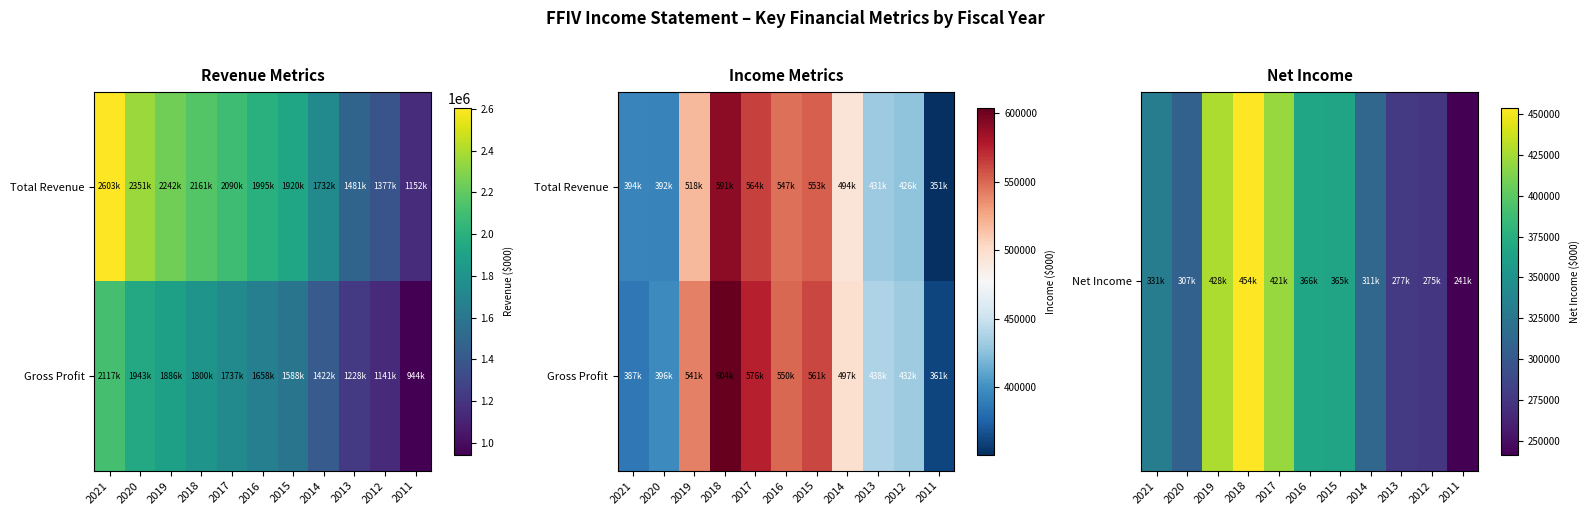

At which label is Net Income closest to 347550?

2021